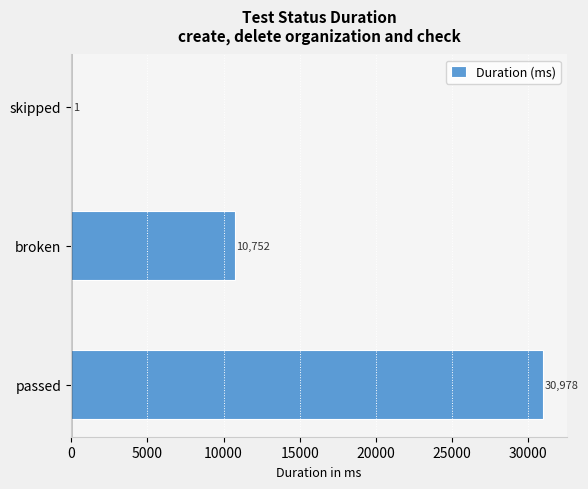

What is the sum of all values?

41731